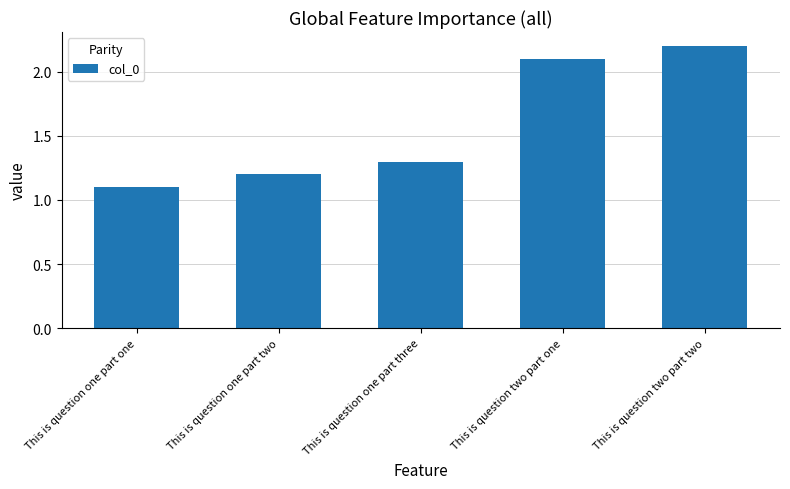

List the labels in order of value, smallest first.

This is question one part one, This is question one part two, This is question one part three, This is question two part one, This is question two part two